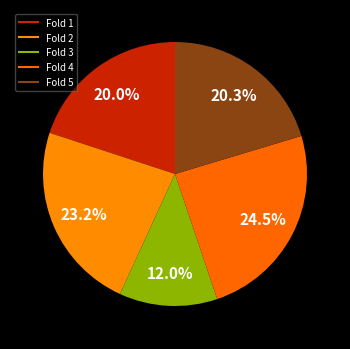

To the nearest percent, what is the average slice percentage?

20%